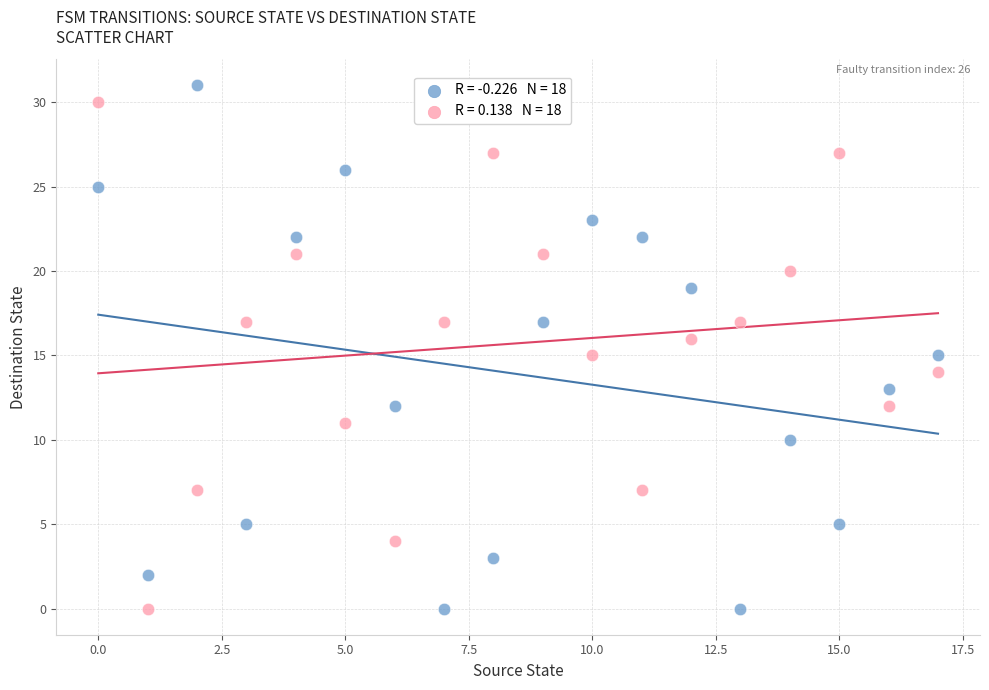

Across all data points, what is the range of Y values (max minus min)?

31